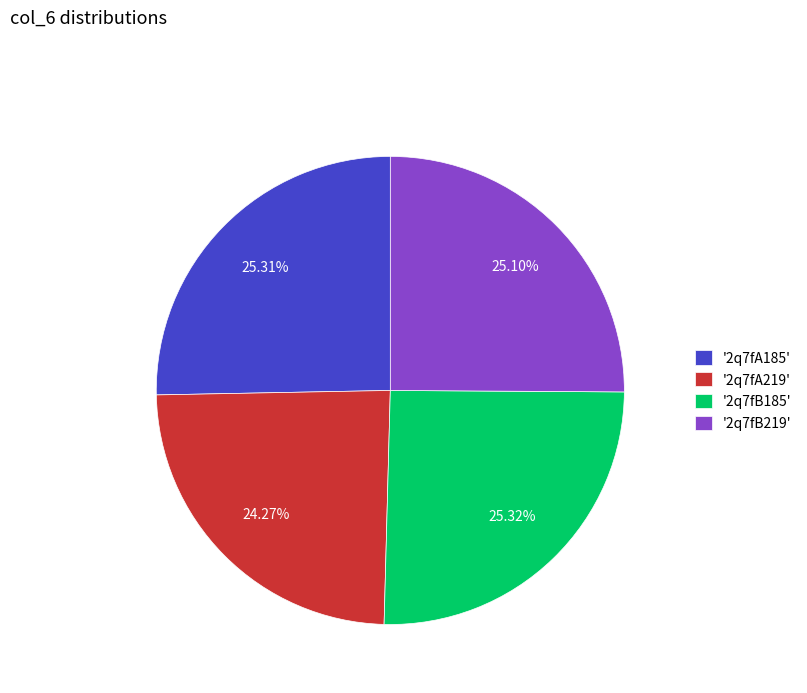

Do '2q7fA185' and '2q7fB219' together represent more than half of the pie?

Yes